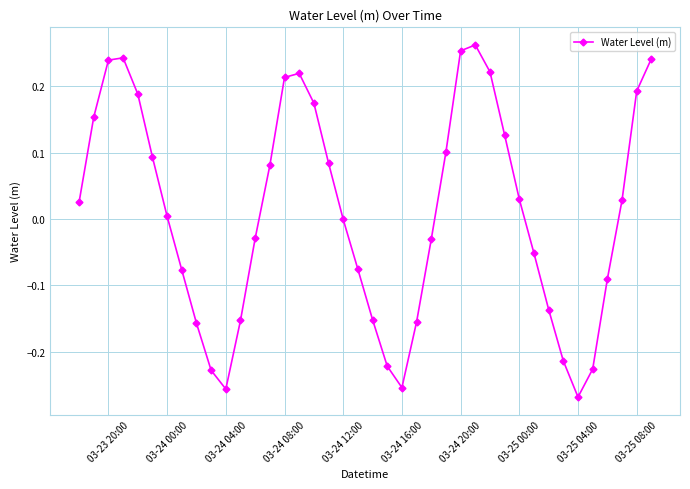

How many points are lower than both their immediate neighbors (excluding endpoints)?

3